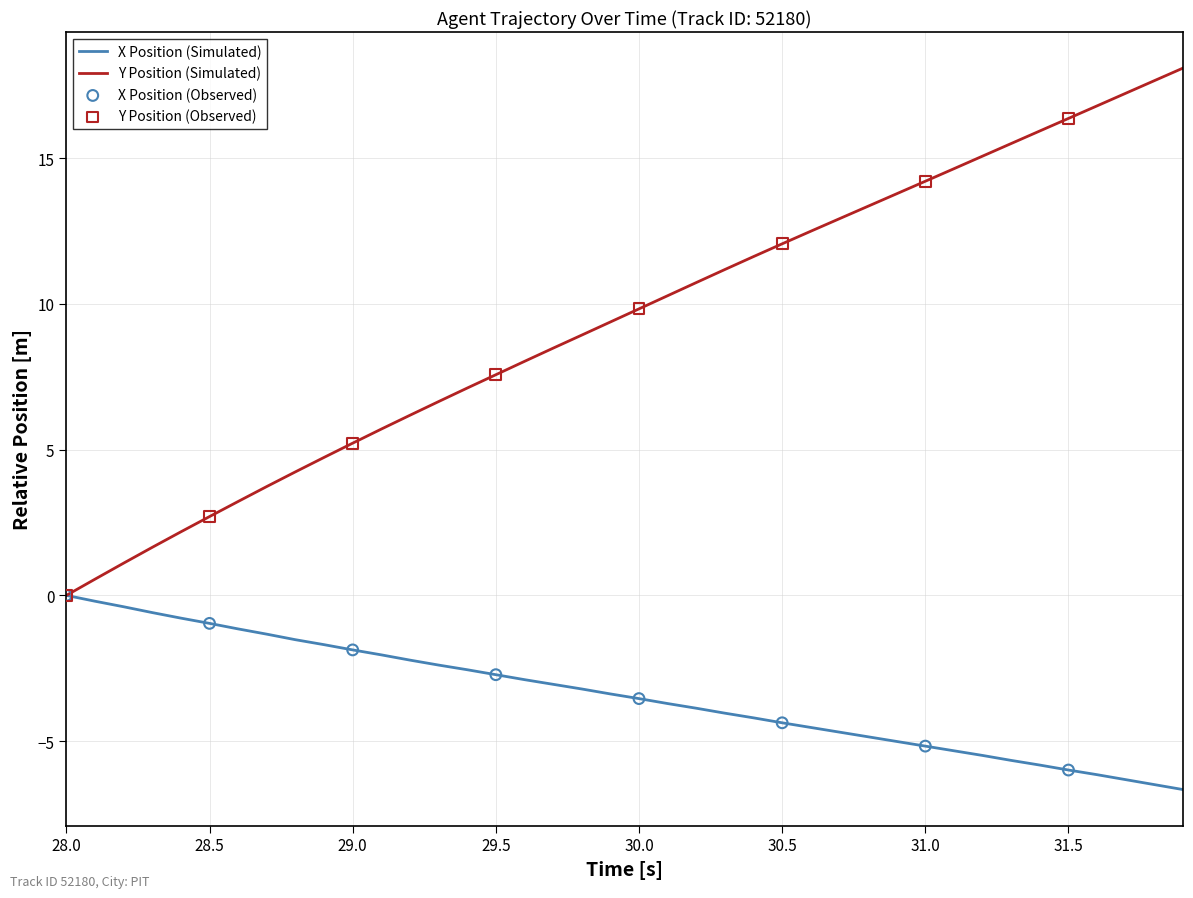

Which series has the largest total across all categories?

Y Position (Simulated)